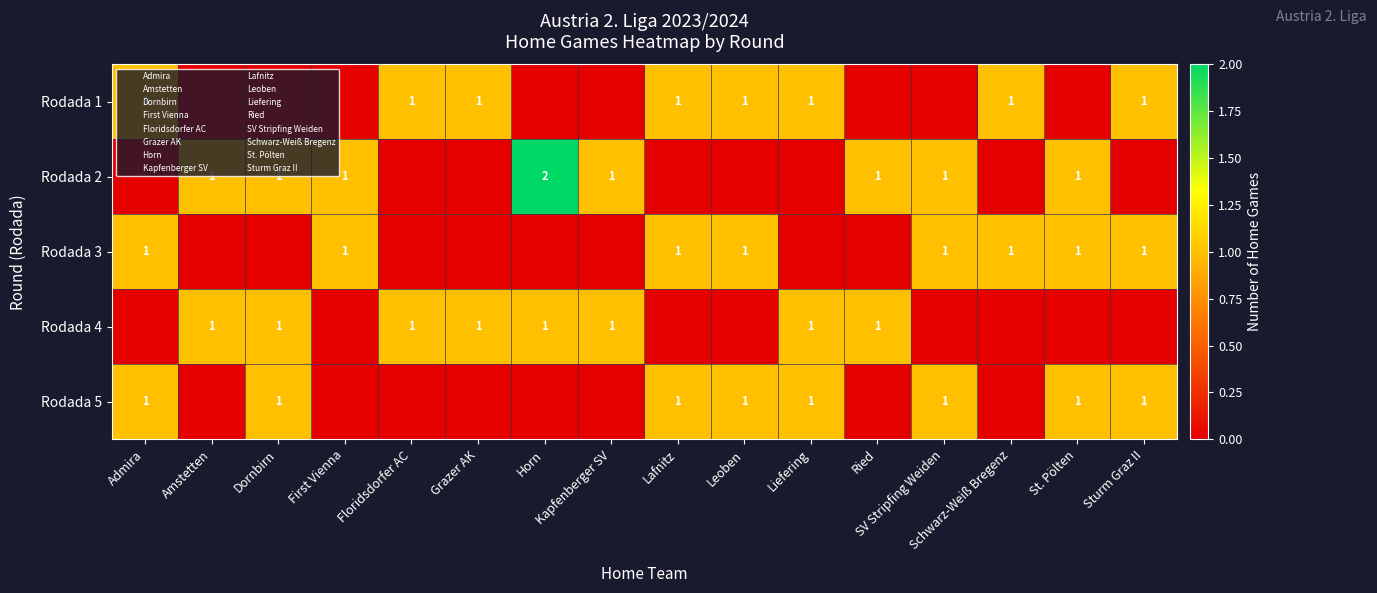

At Horn, list the series in order from smallest to largest.

Rodada 1, Rodada 3, Rodada 5, Rodada 4, Rodada 2